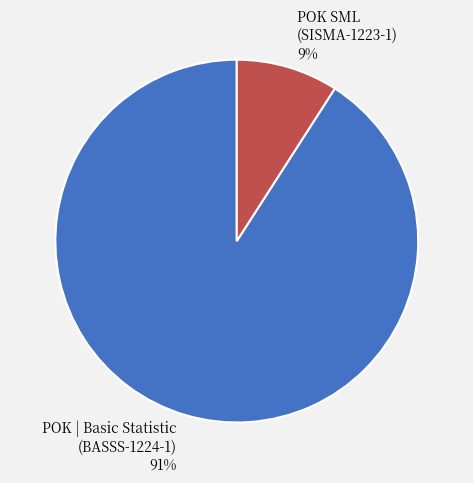

Combined, do POK SML (SISMA-1223-1) and POK | Basic Statistic (BASSS-1224-1) account for over 50%?

Yes